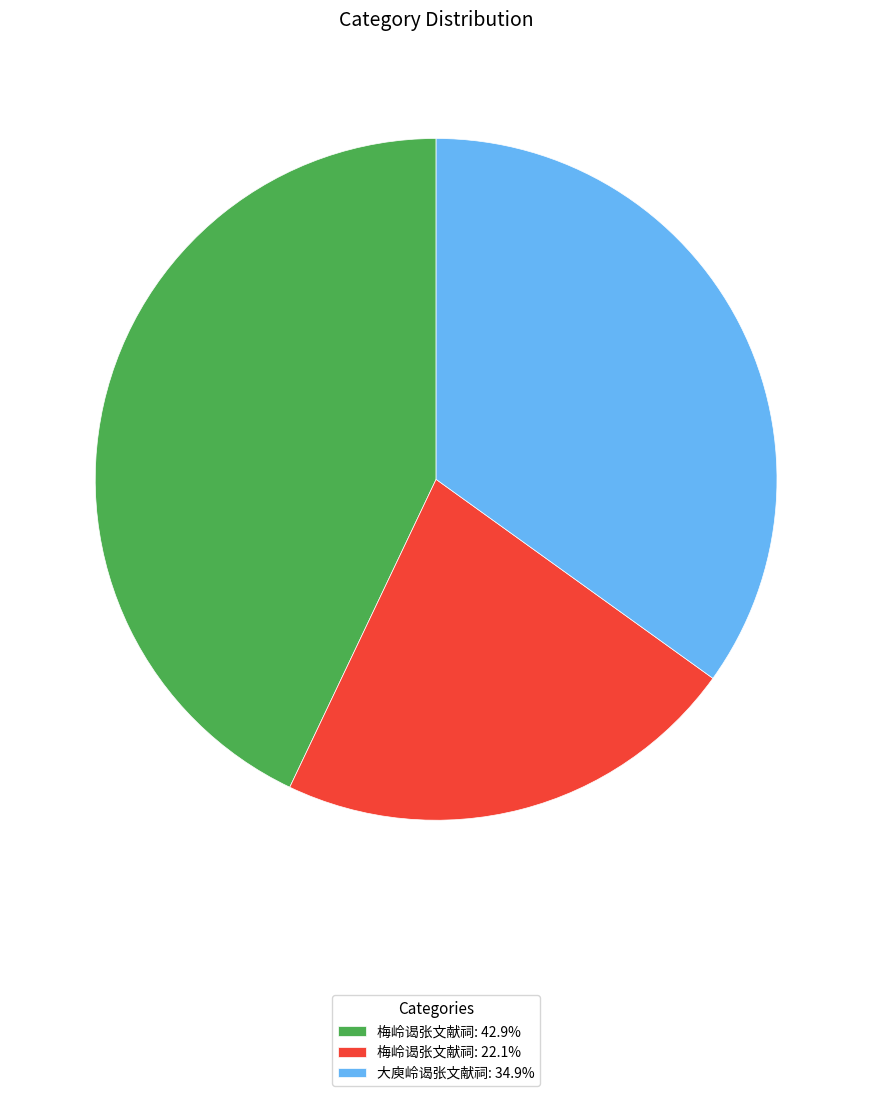

Approximately how many times larger is the value at 梅岭谒张文献祠: 22.1% compared to 大庾岭谒张文献祠: 34.9%?

0.6